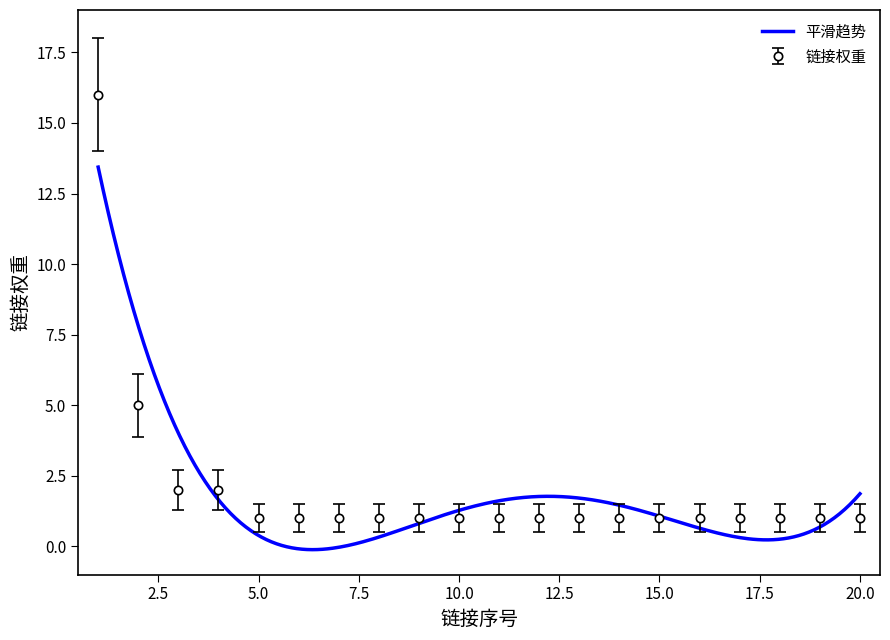

How many data points in 链接权重 are above 1?

4